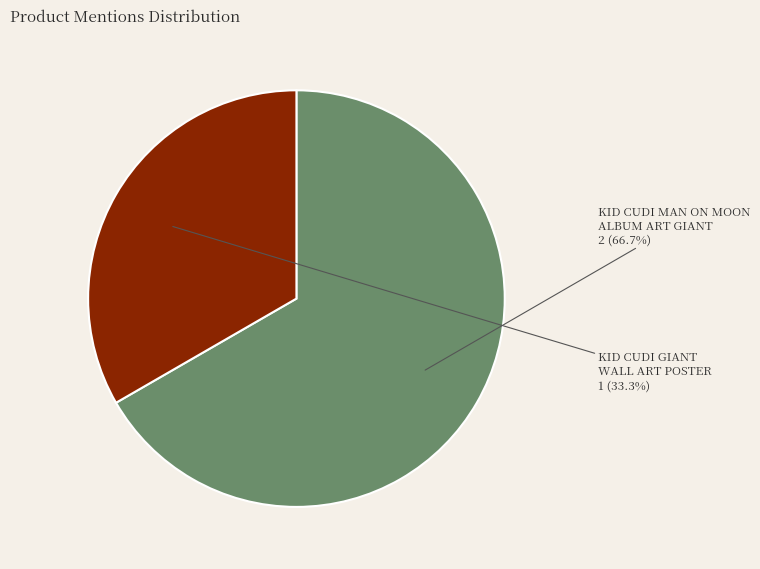

Which category accounts for the majority?

KID CUDI MAN ON MOON ALBUM ART GIANT